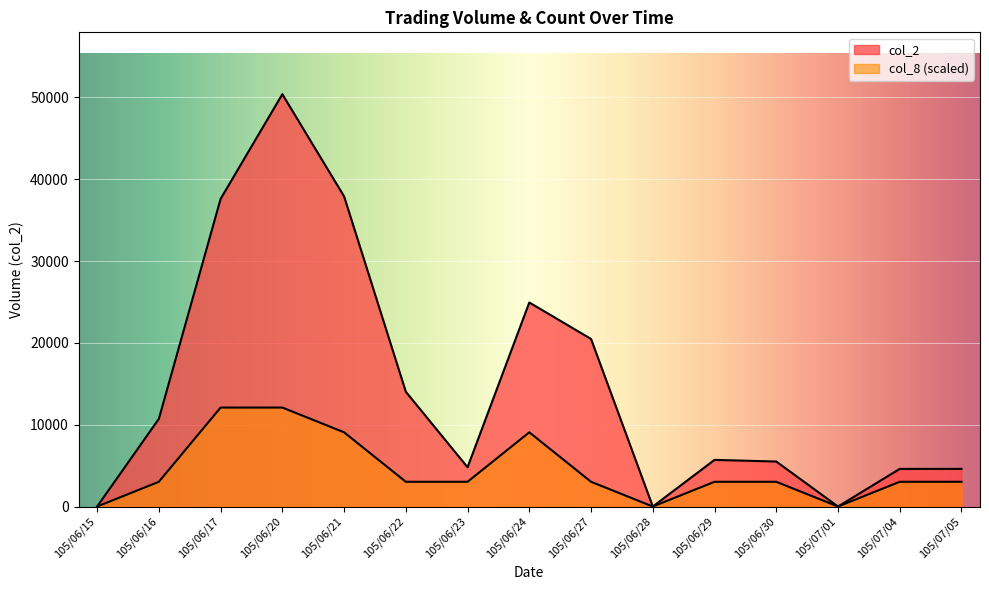

True or false: col_8 has more than 1 interior local peaks.

False